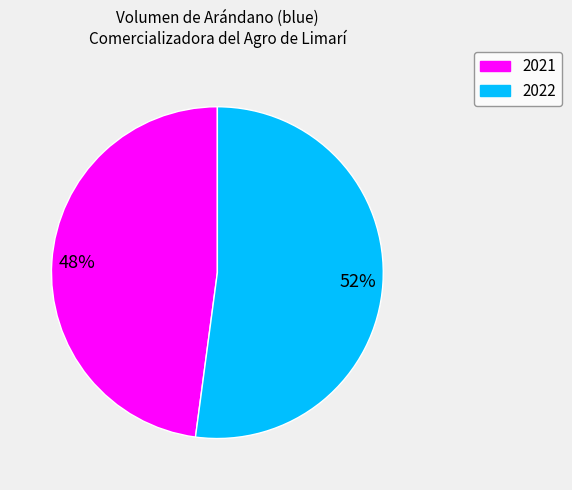

Is there a majority slice in this chart?

Yes